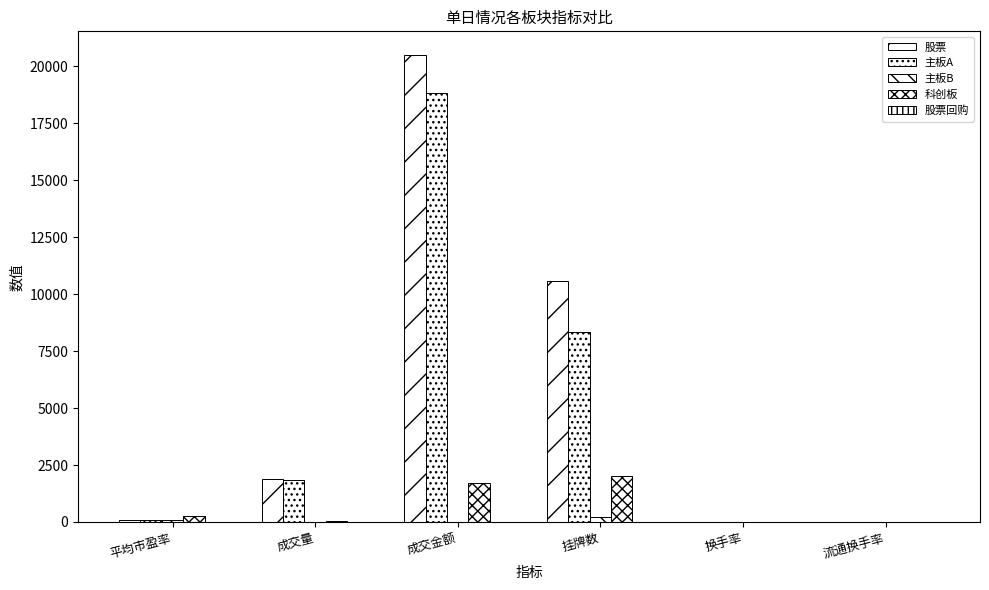

How many values in the 主板A series exceed 1855?

3